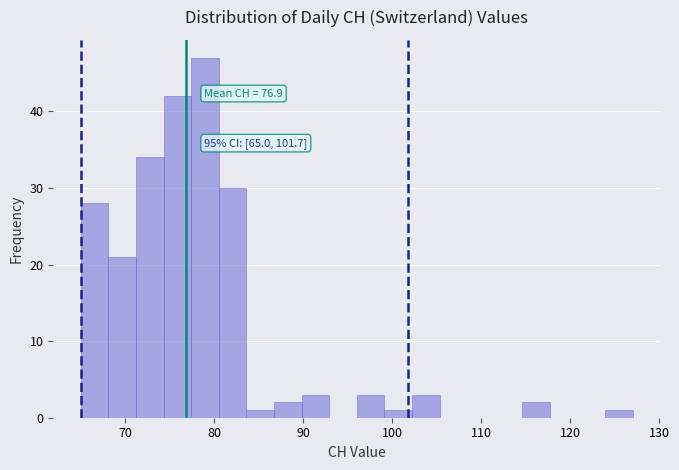

Around what value on the x-axis is the tallest bar? Give the approximate position of its centre, as read against the axis.

79